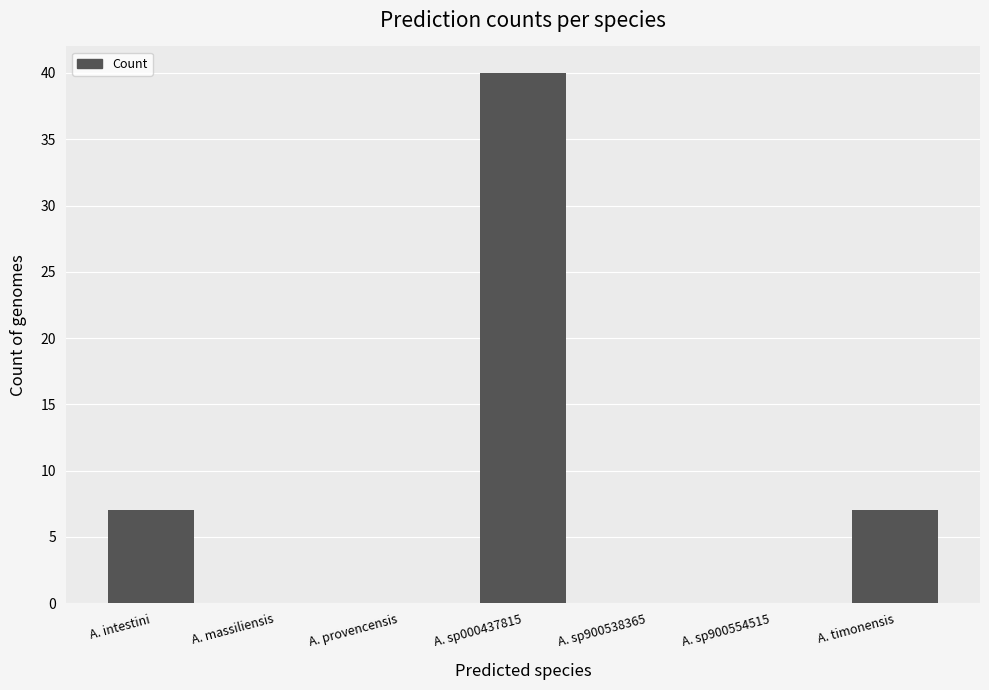

What is the sum of the values at A. timonensis and A. massiliensis?

7